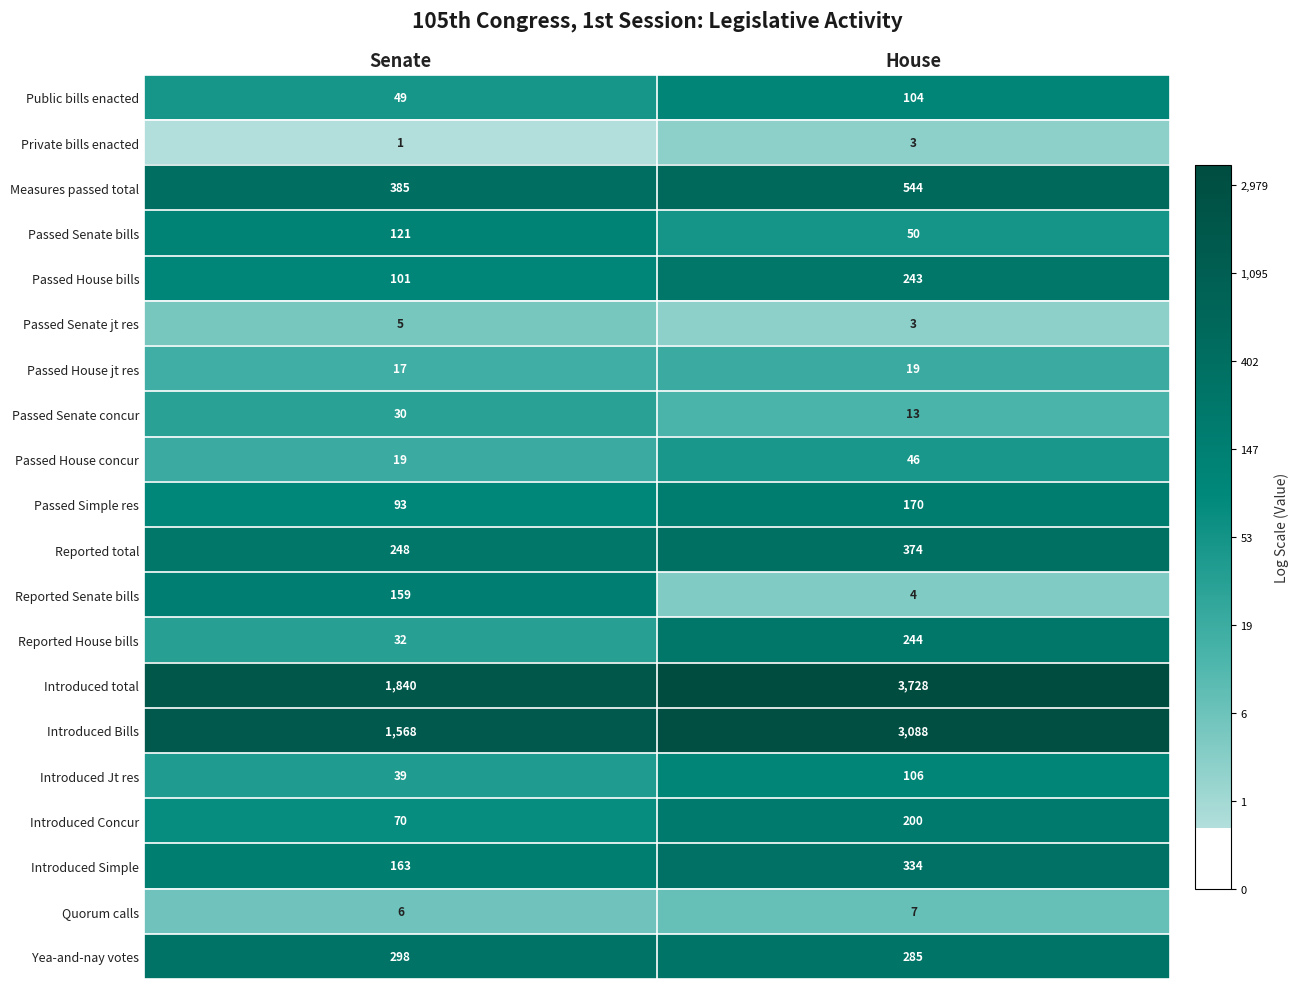

What is the maximum value shown in the chart?

3728